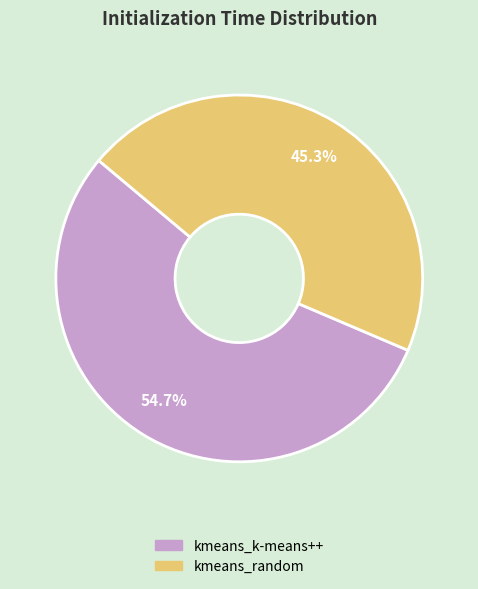

True or false: kmeans_k-means++ accounts for 60% of the total.

False